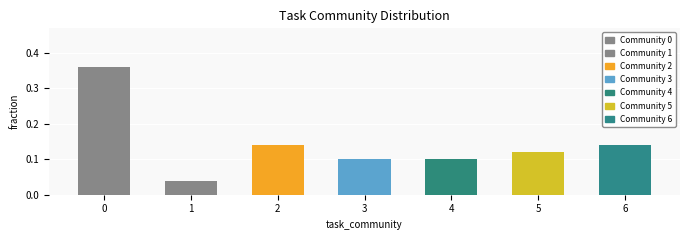

How many values are between 0 and 1?

7